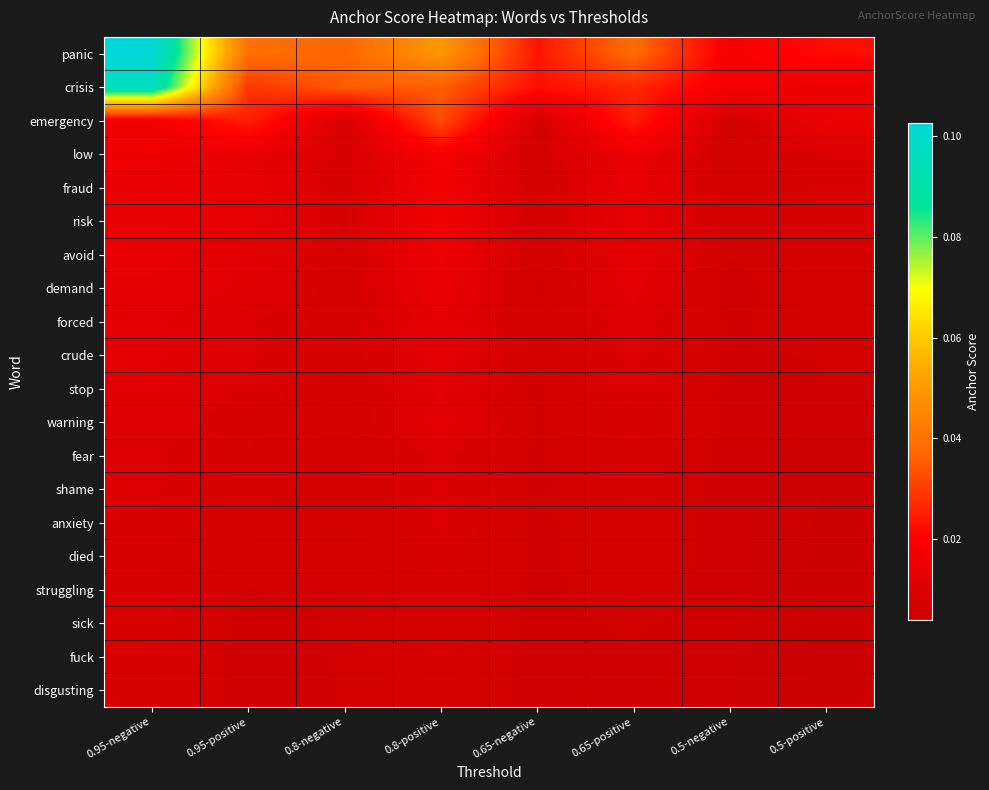

Which has a higher value, 0.95-negative or 0.8-positive?

0.95-negative